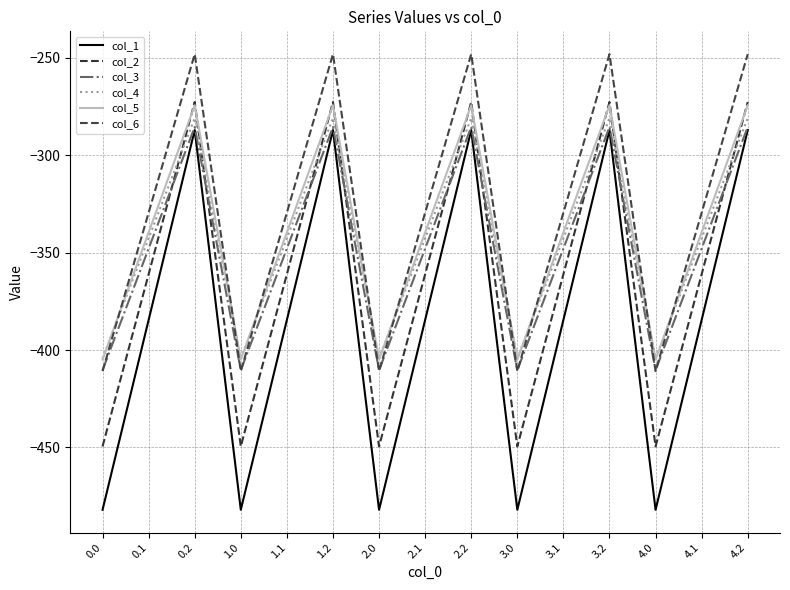

Where is the first local minimum for col_2?

1.0